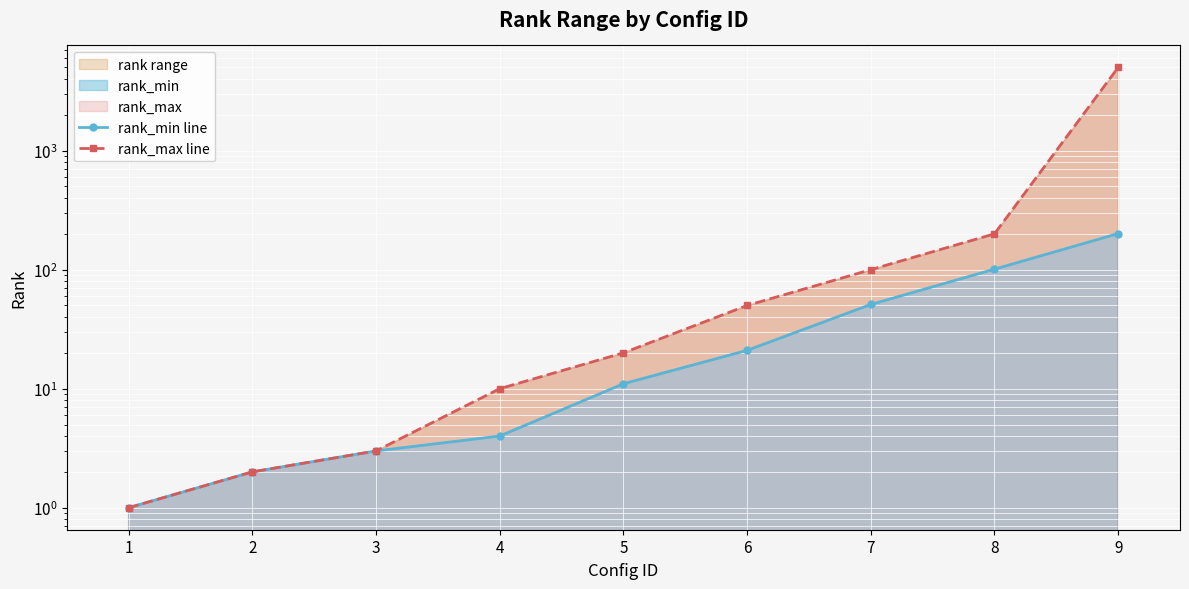

True or false: rank_max line and rank_min line intersect in this chart.

False